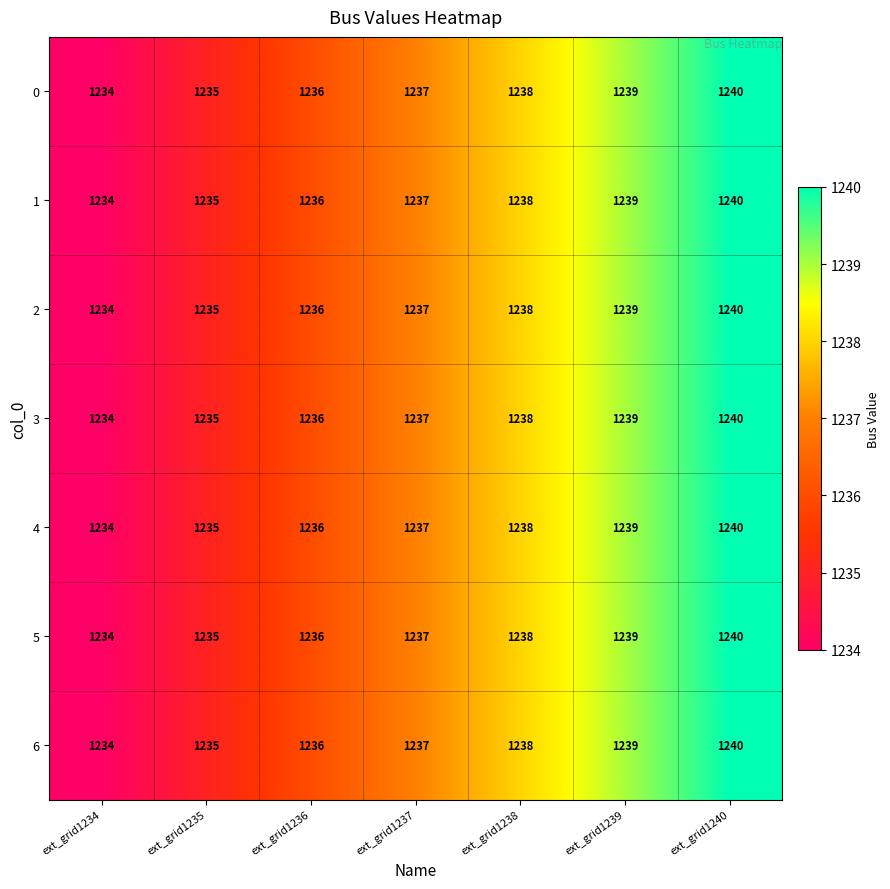

What is the greatest value displayed?

1240